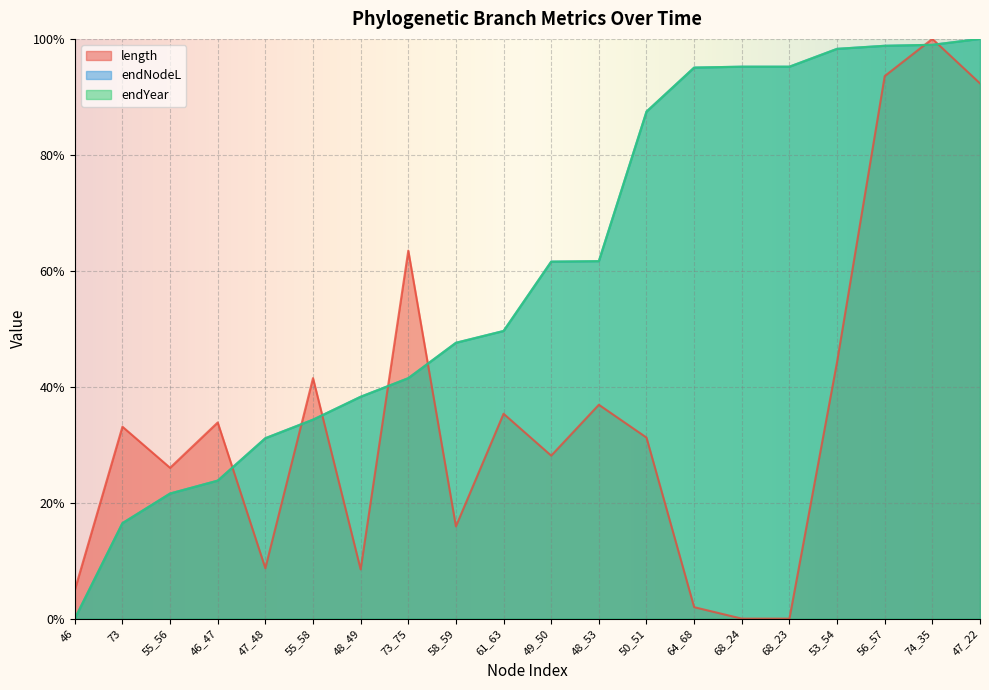

Which series has the largest total across all categories?

endNodeL